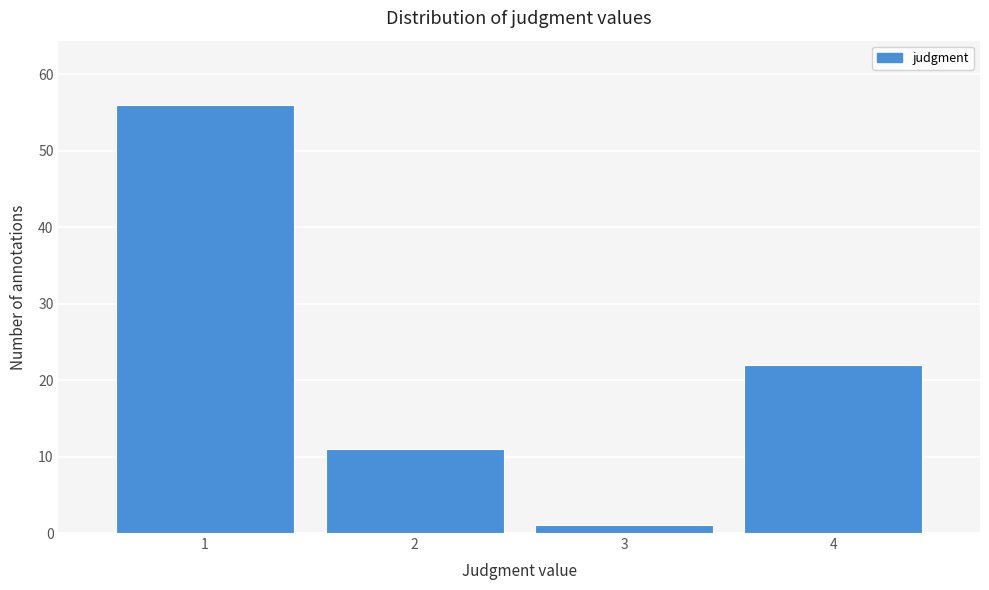

Over which range of the x-axis is the bar tallest?

0.5 to 1.5